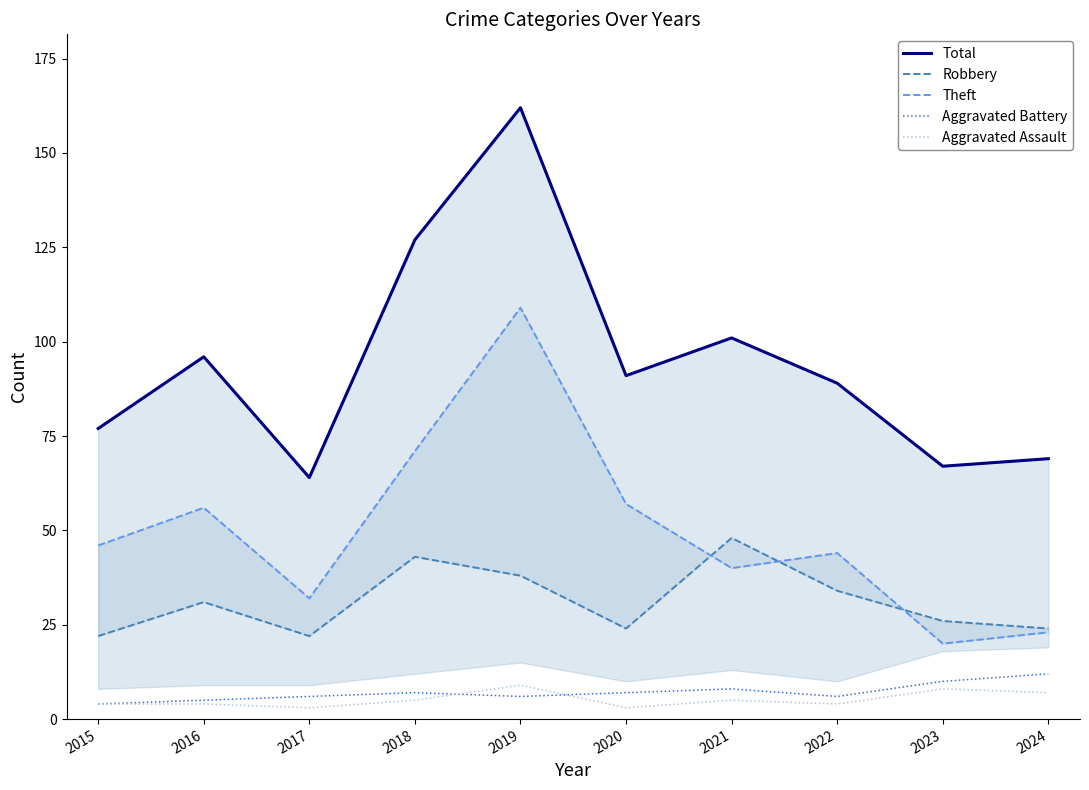

Is it true that Total equals 24 at 2017?

False